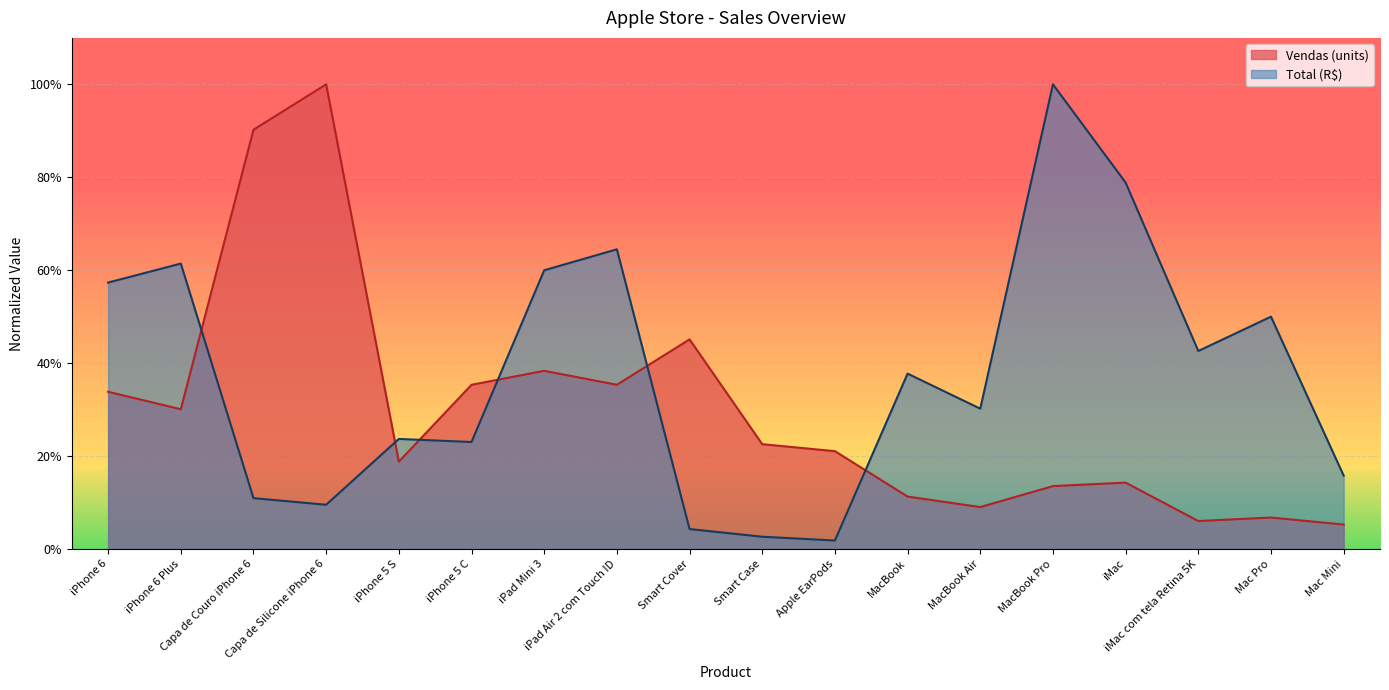

What is the label of the 16th point from the left?

iMac com tela Retina 5K